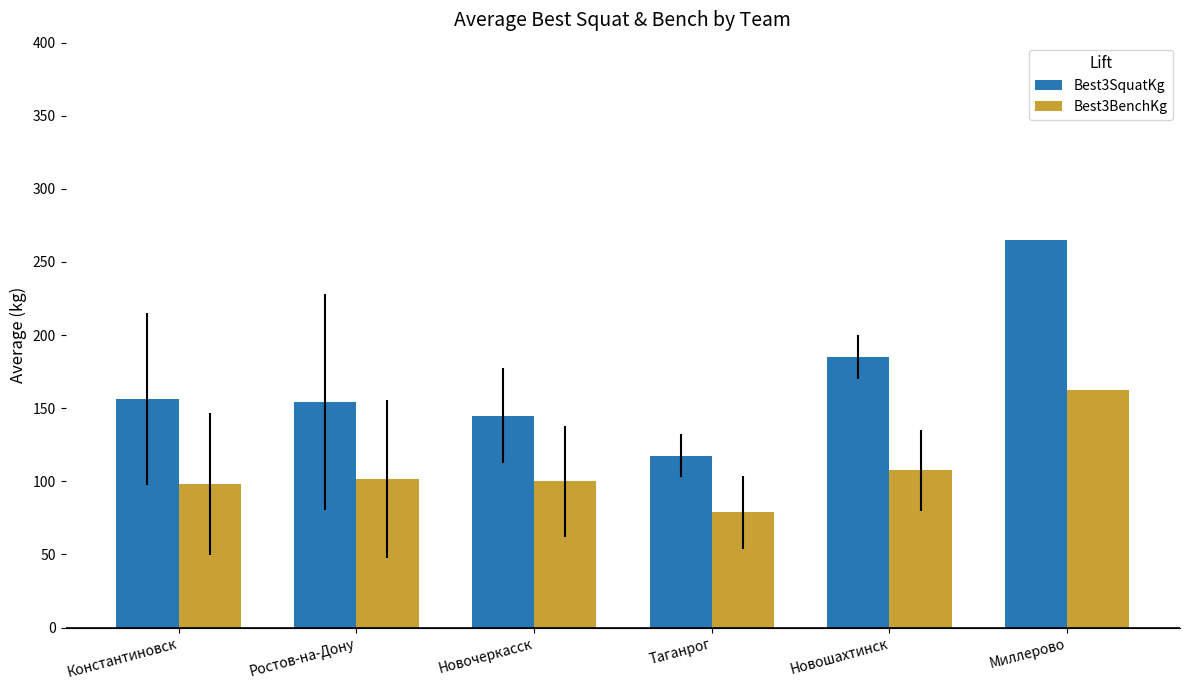

What is the sum of all Best3BenchKg values?

648.5